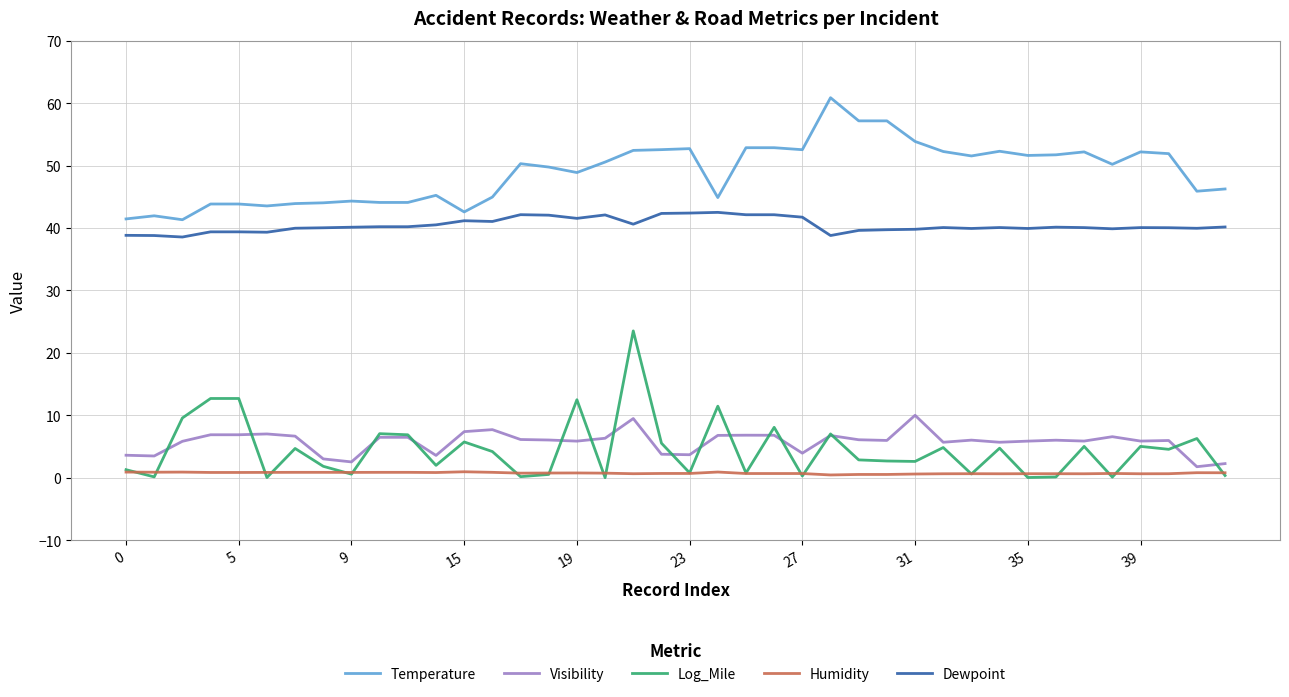

True or false: Humidity and Dewpoint intersect in this chart.

False